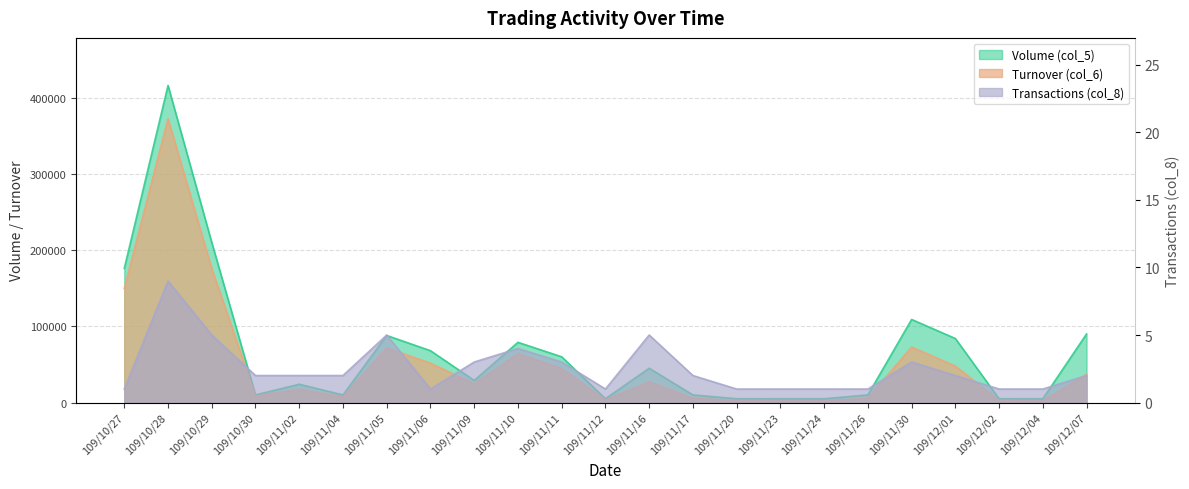

What are all the series names shown in the legend?

Volume (col_5), Turnover (col_6), Transactions (col_8)